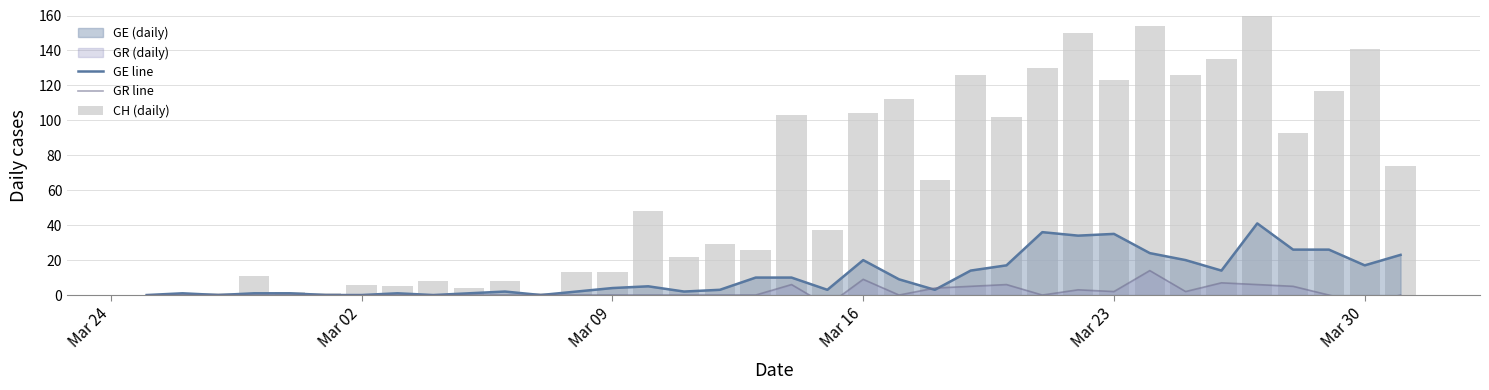

What is the maximum value for GE line?

41